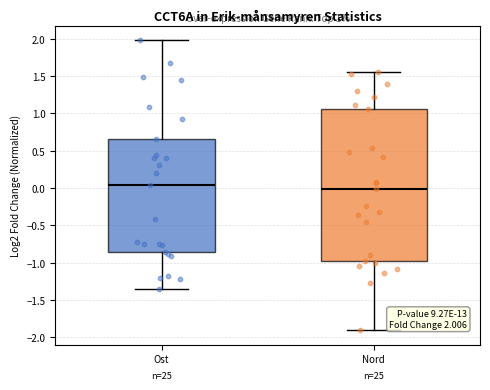

Which box is the tallest, from its lower edge to its upper edge?

Nord